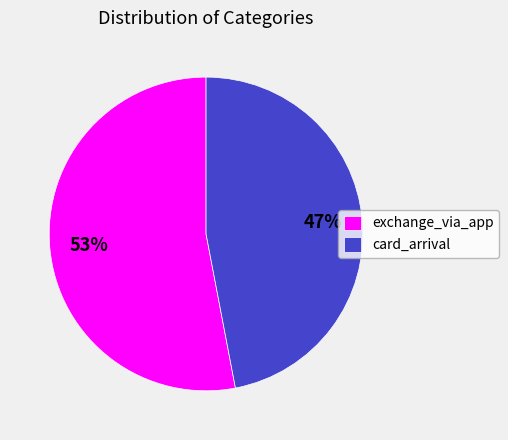

To the nearest percent, what is the difference between the exchange_via_app and card_arrival slice percentages?

6%